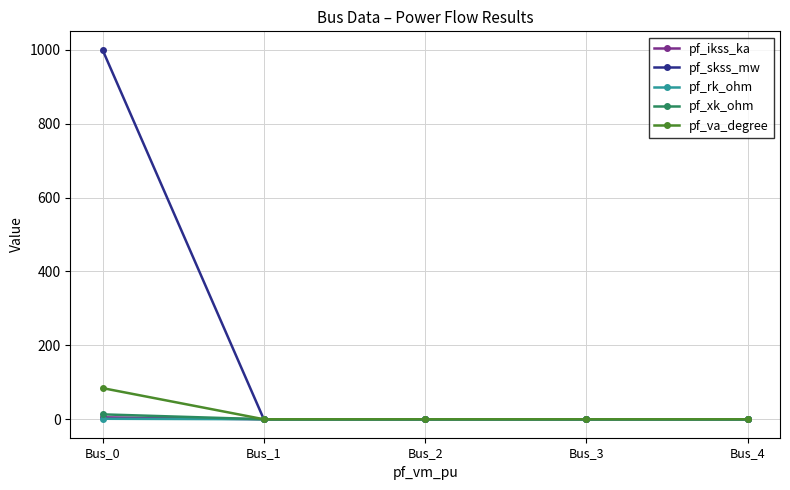

Which series has the largest total across all categories?

pf_skss_mw